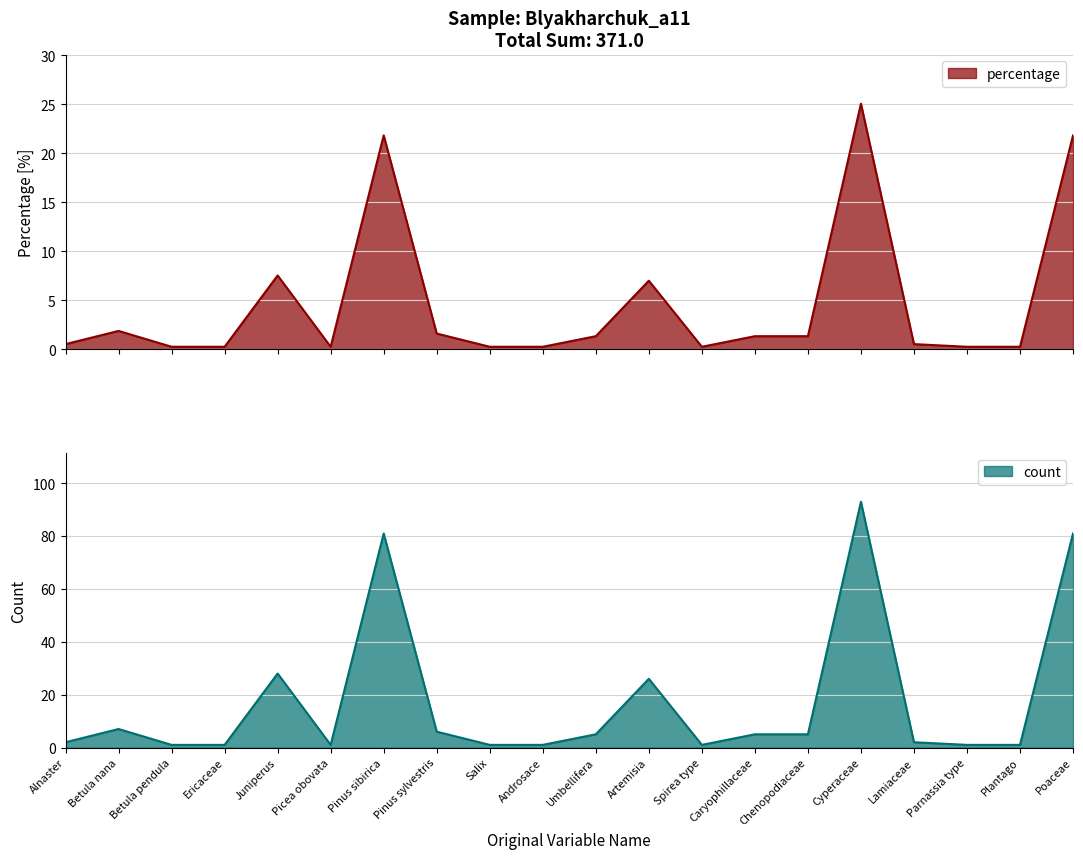

What is the sum of the count values at Chenopodiaceae and Salix?

6